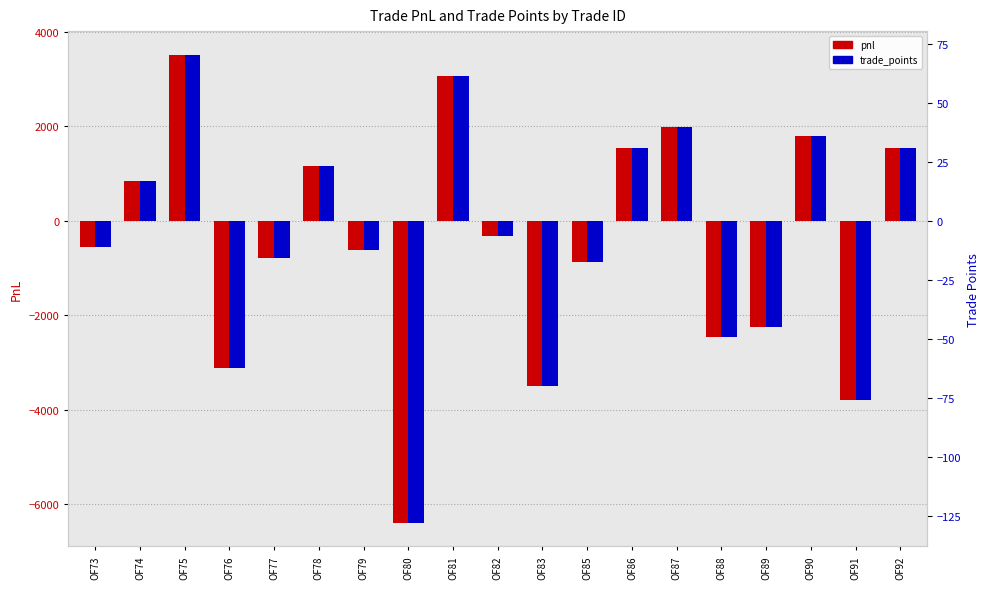

Reading left to right, transcribe all the data shown in this chart.

pnl: -557.5	835.0	3525.0	-3120.0	-787.5	1155.0	-612.5	-6402.5	3072.5	-315.0	-3495.0	-875.0	1542.5	1980.0	-2460.0	-2255.0	1800.0	-3790.0	1542.5
trade_points: -11.2	16.7	70.5	-62.4	-15.8	23.1	-12.2	-128.1	61.5	-6.3	-69.9	-17.5	30.9	39.6	-49.2	-45.1	36.0	-75.8	30.9